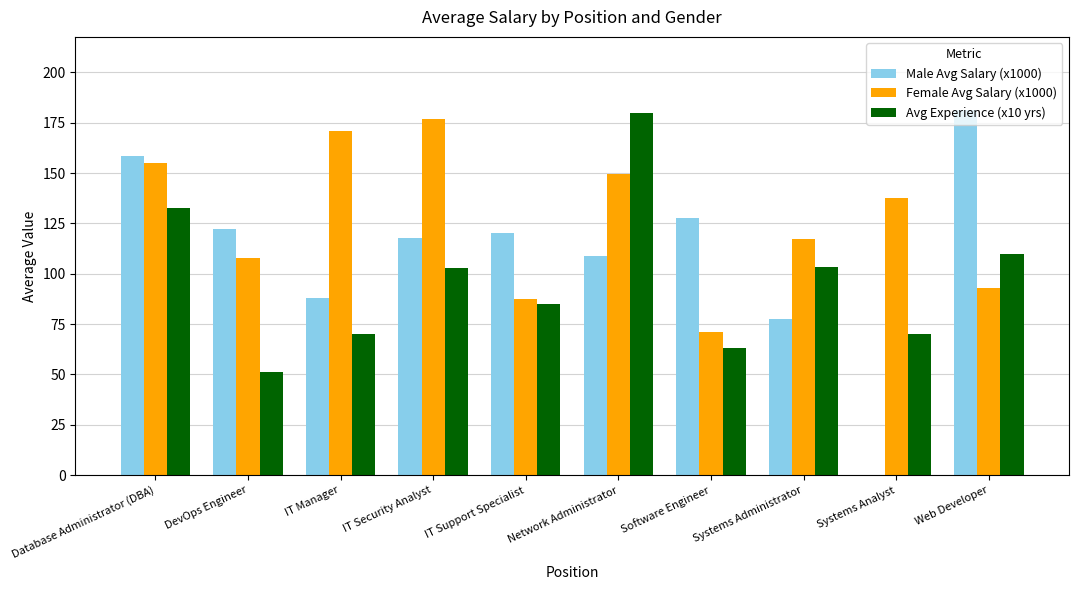

Read the Avg Experience (x10 yrs) value at DevOps Engineer.

51.4